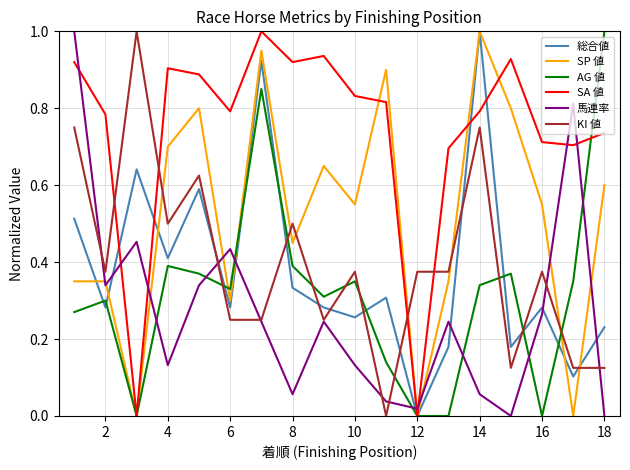

Does the chart display data point markers on the line(s)?

No